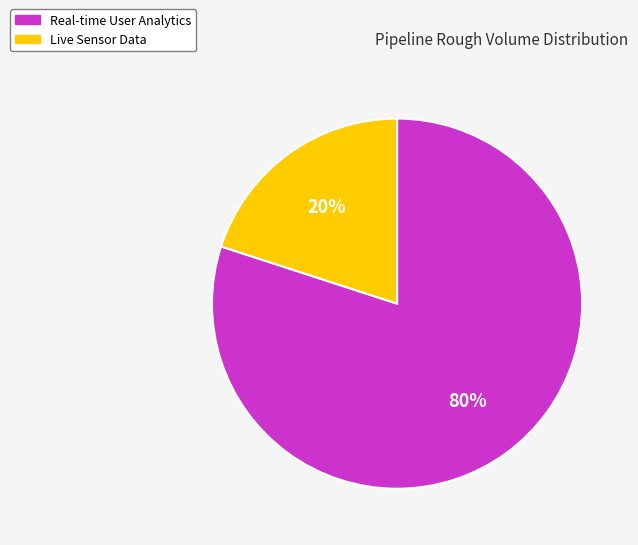

Combined, do Live Sensor Data and Real-time User Analytics account for over 50%?

Yes